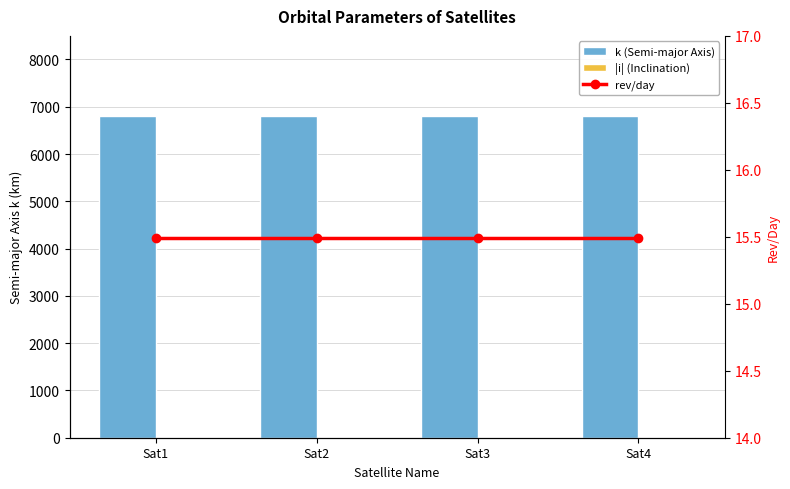

Is the value of k (Semi-major Axis) at Sat3 greater than the value of |i| (Inclination) at Sat3?

Yes